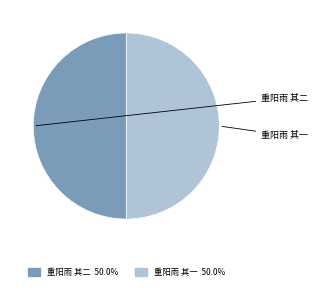

Rank the categories by value from highest to lowest.

重阳雨 其二, 重阳雨 其一